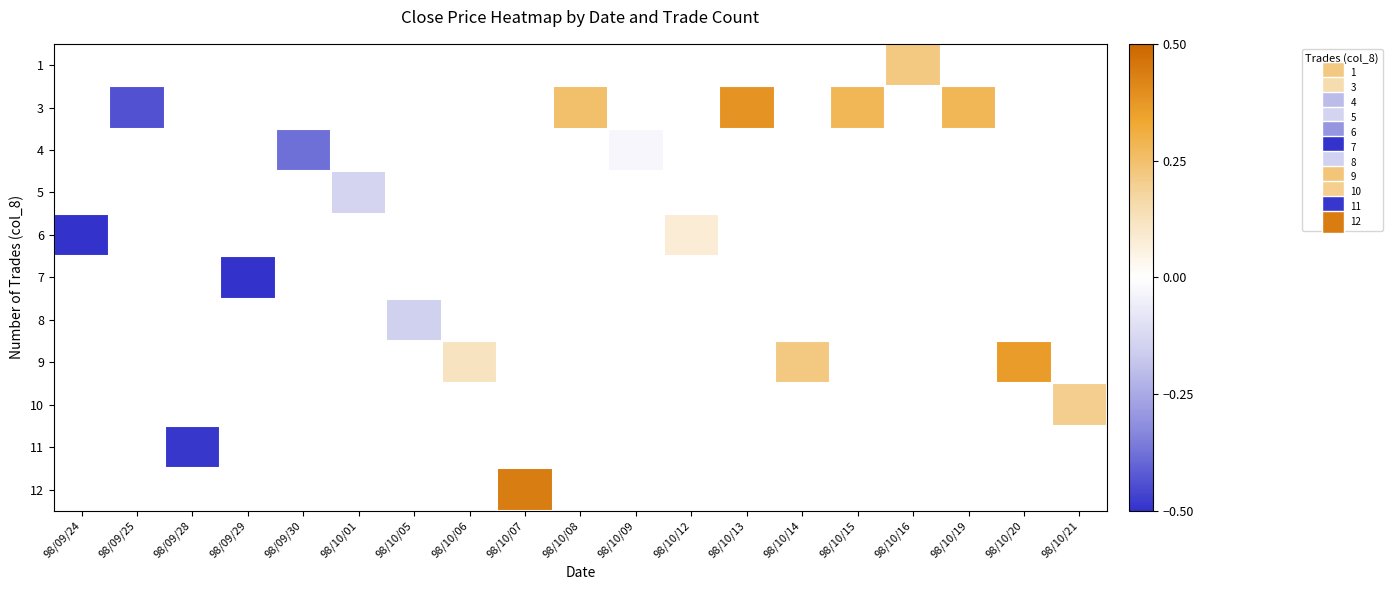

Which has a higher value, 98/10/09 or 98/10/16?

98/10/16